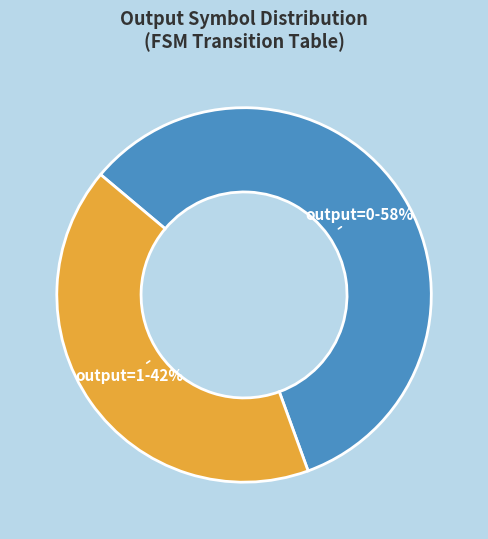

To the nearest percent, what is the average slice percentage?

50%